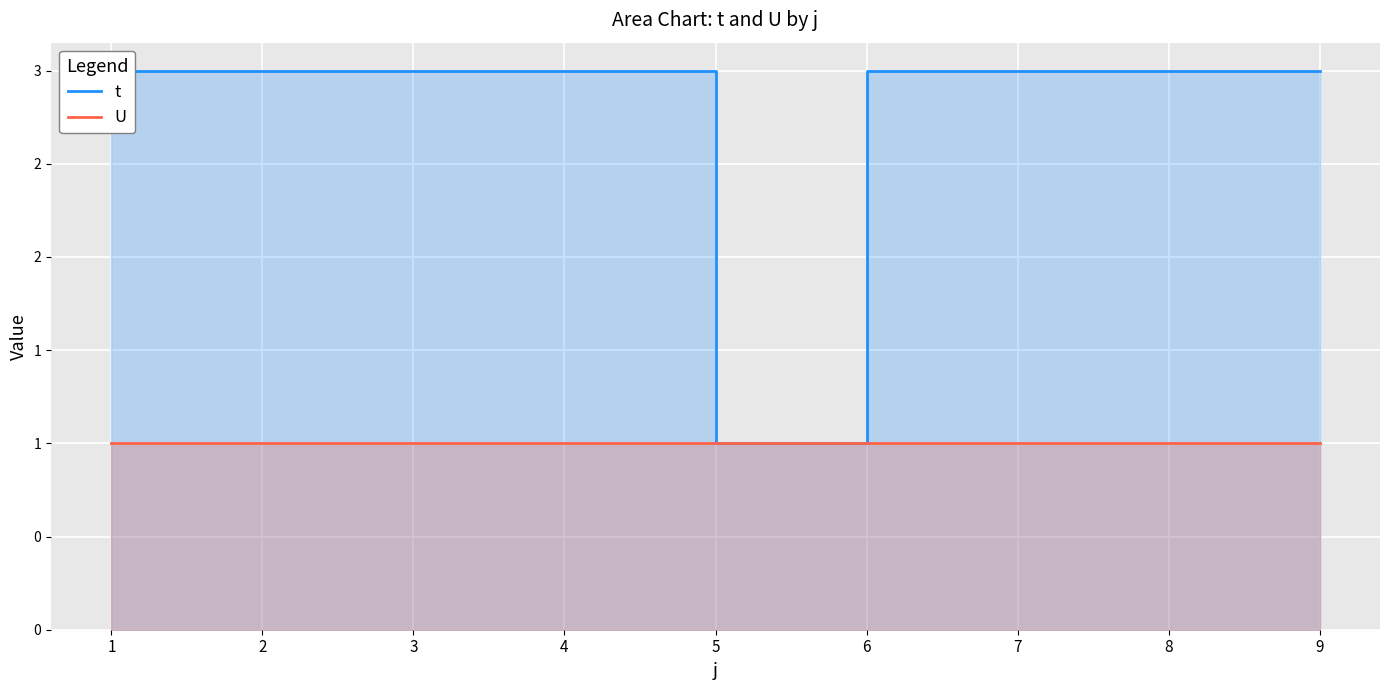

Which category has the highest value across all series?

1